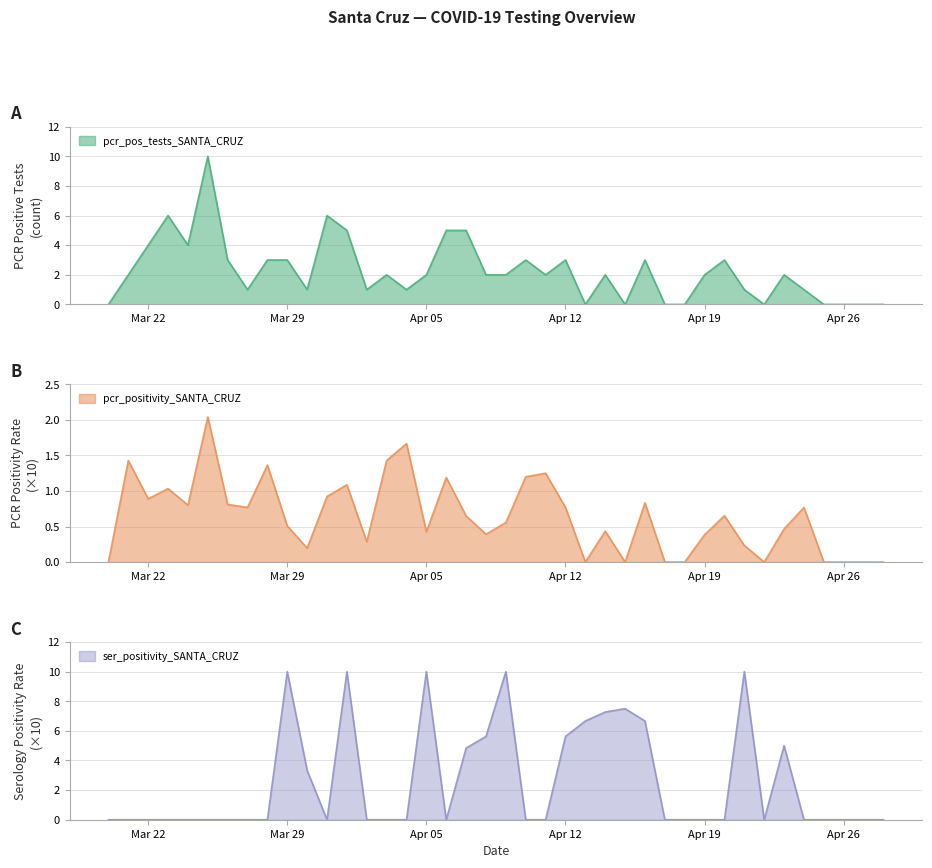

Which category has the lowest value across all series?

2021-04-28